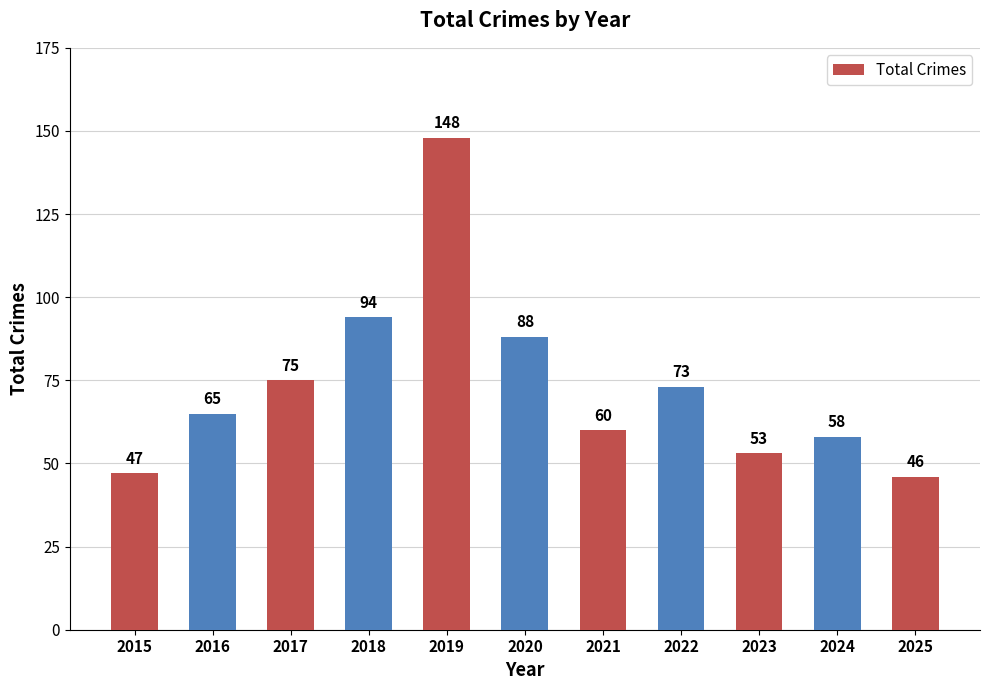

What is the value of the 4th bar from the left?

94